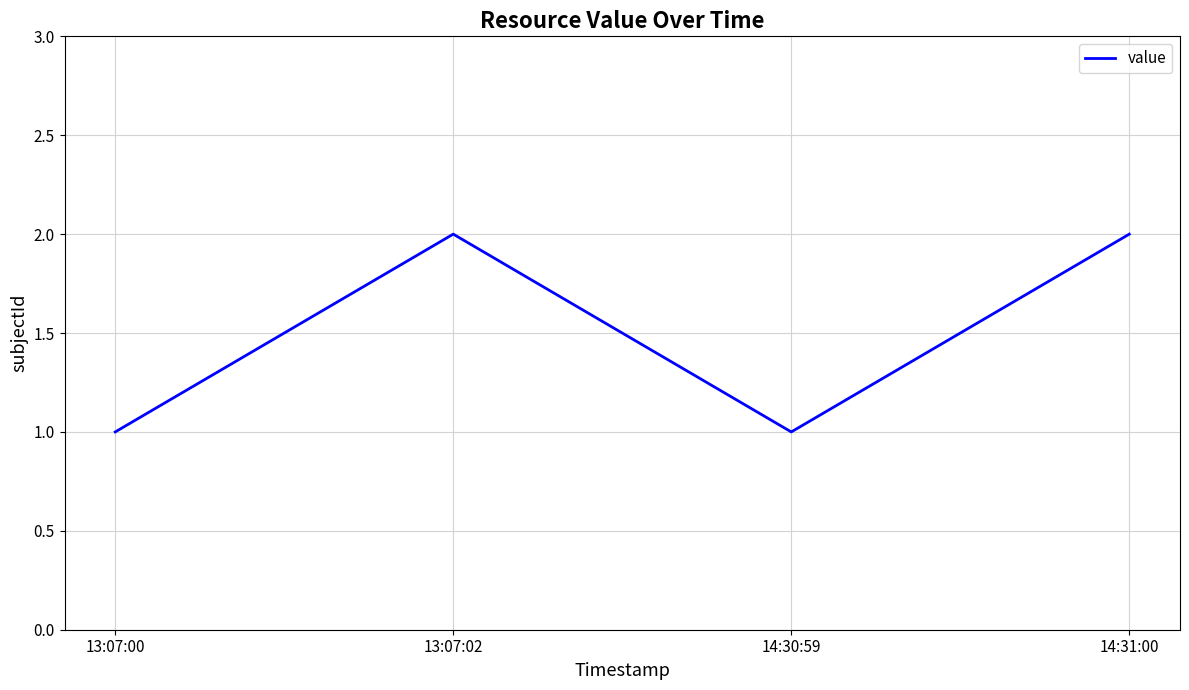

The chart shows a value of 3 at 14:31:00. True or false?

False